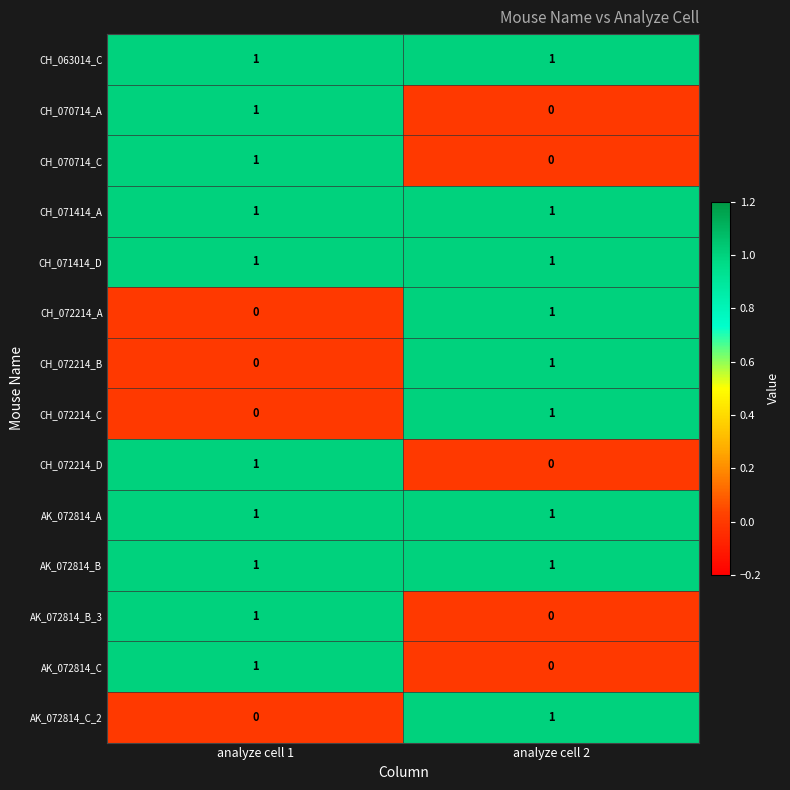

At which label does CH_070714_A reach its minimum?

analyze cell 2